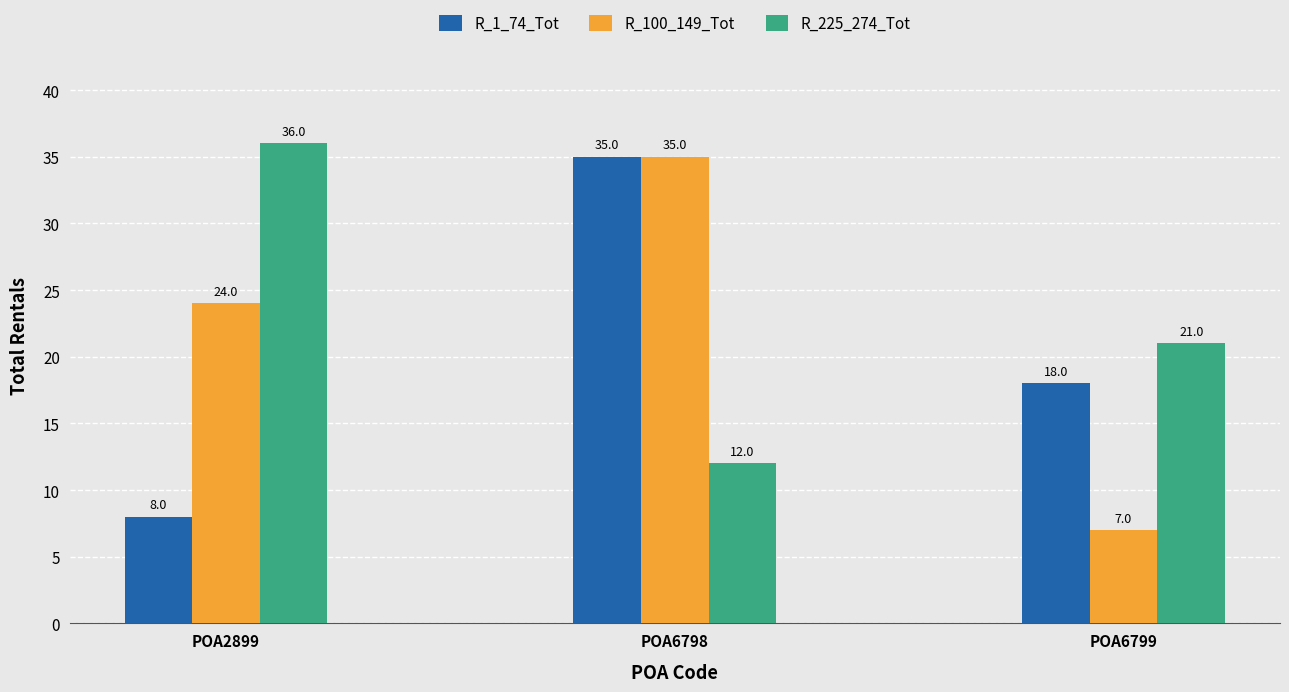

Does the chart contain any negative values?

No